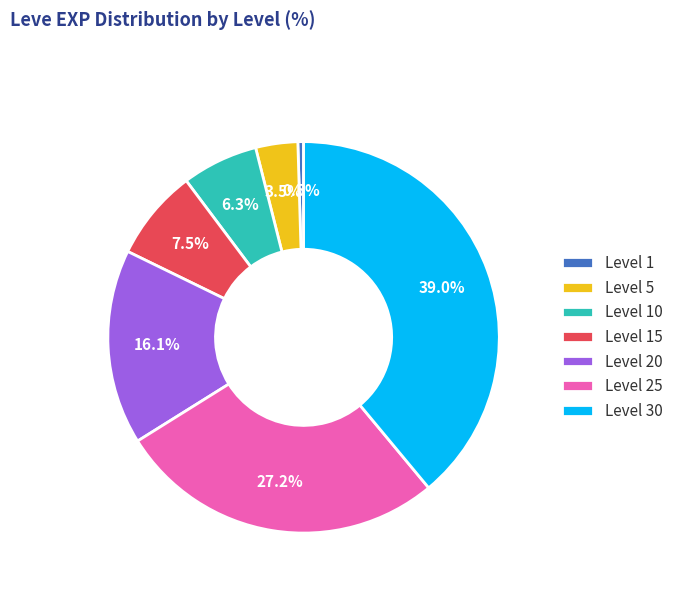

How many slices are in this pie chart?

7